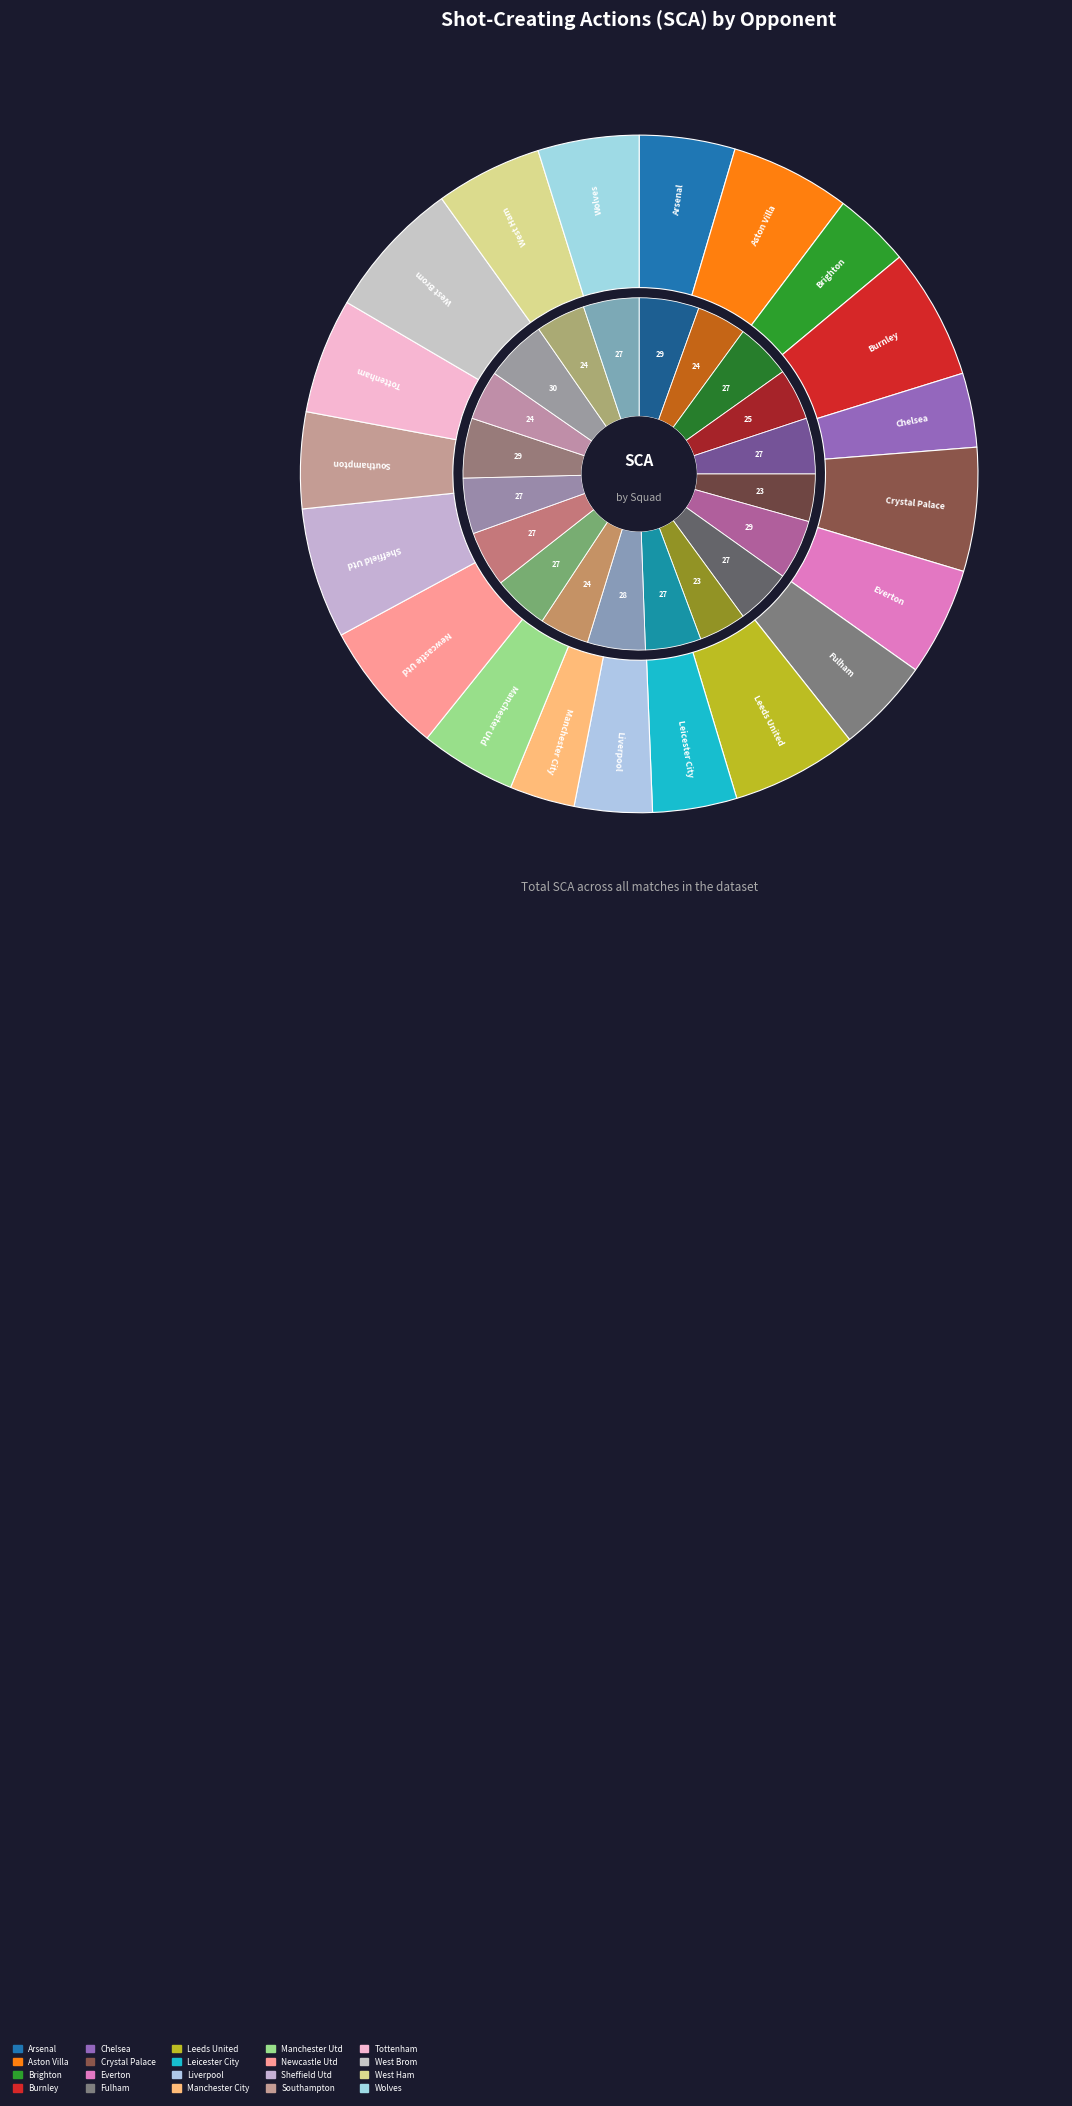

Which category has the smallest portion of the pie?

vs Manchester City